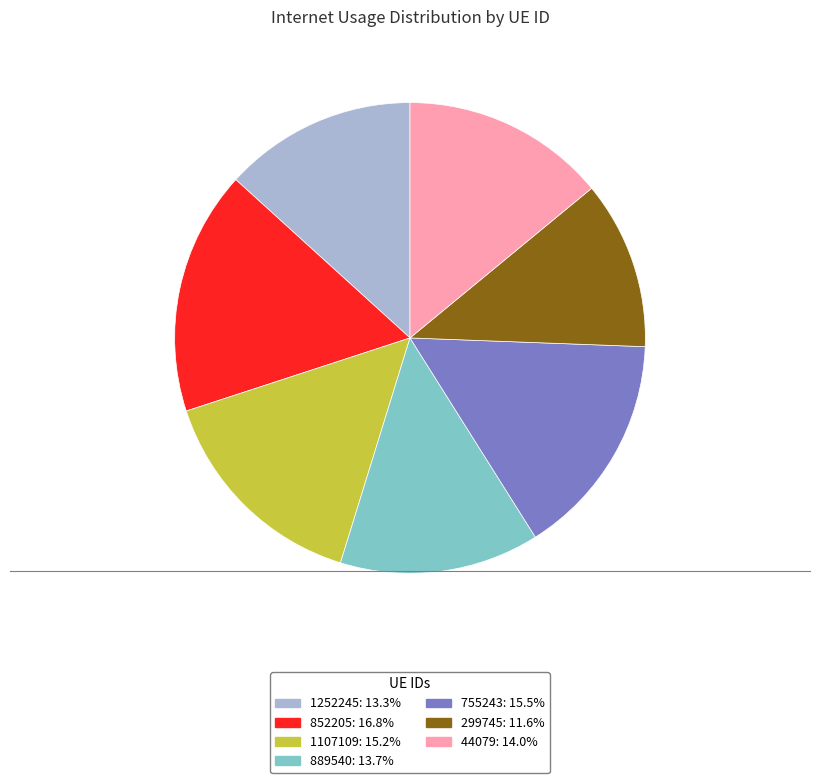

Combined, do 852205 and 299745 account for over 50%?

No